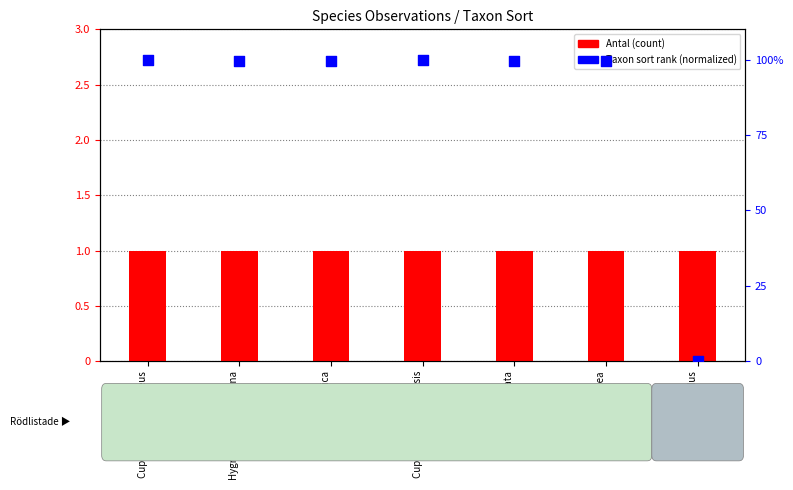

Which series contains the lowest Y value?

Taxon sort rank (normalized)